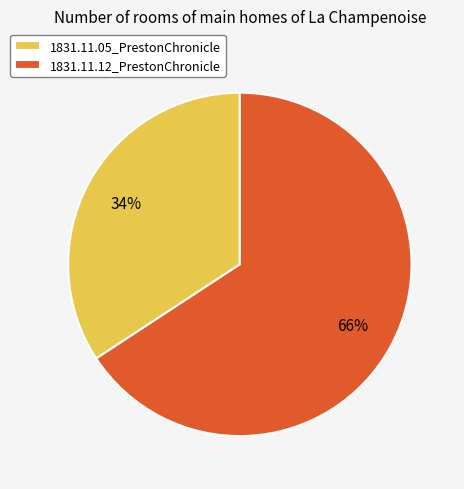

Which slice is the largest?

1831.11.12_PrestonChronicle